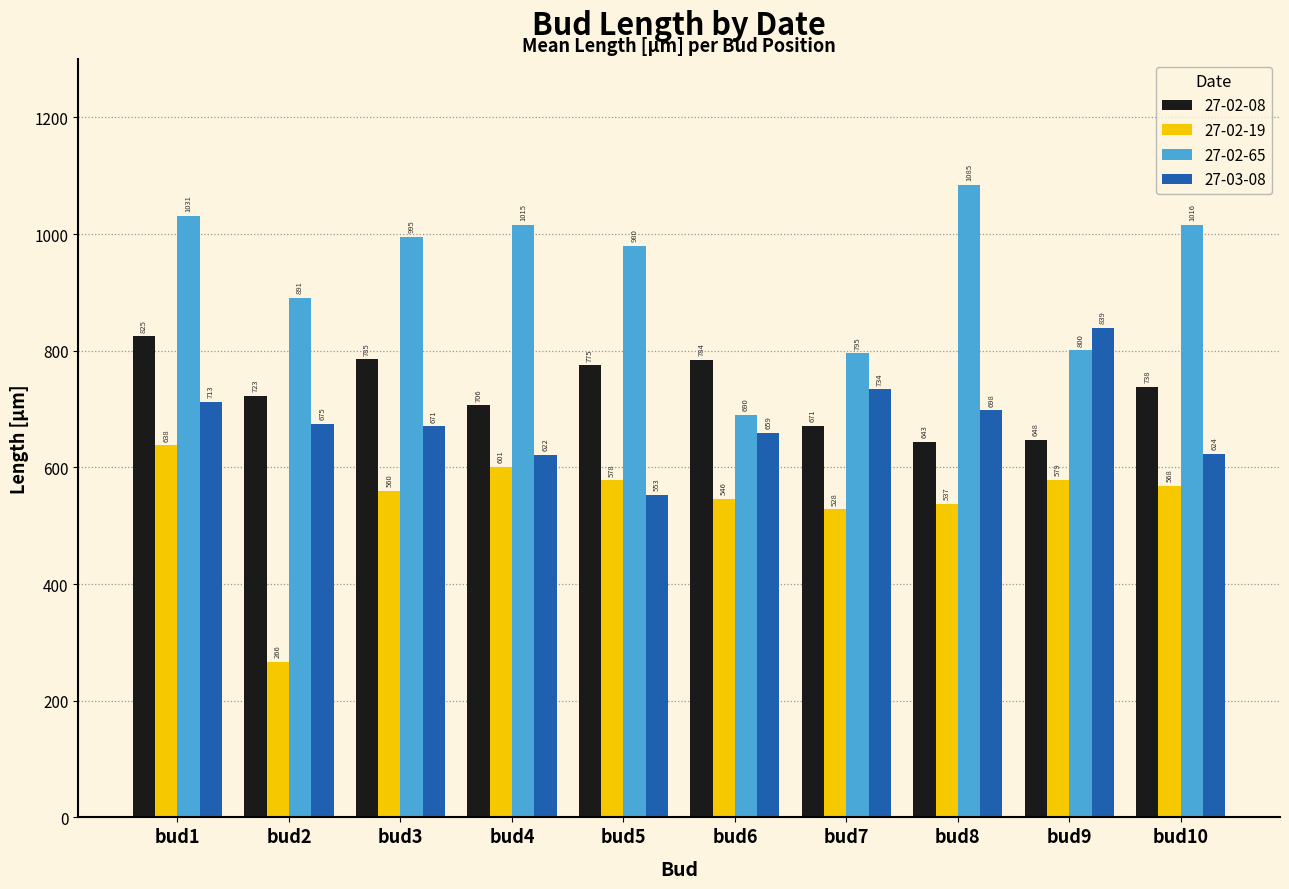

Is the value of 27-02-19 at bud8 greater than the value of 27-02-08 at bud8?

No